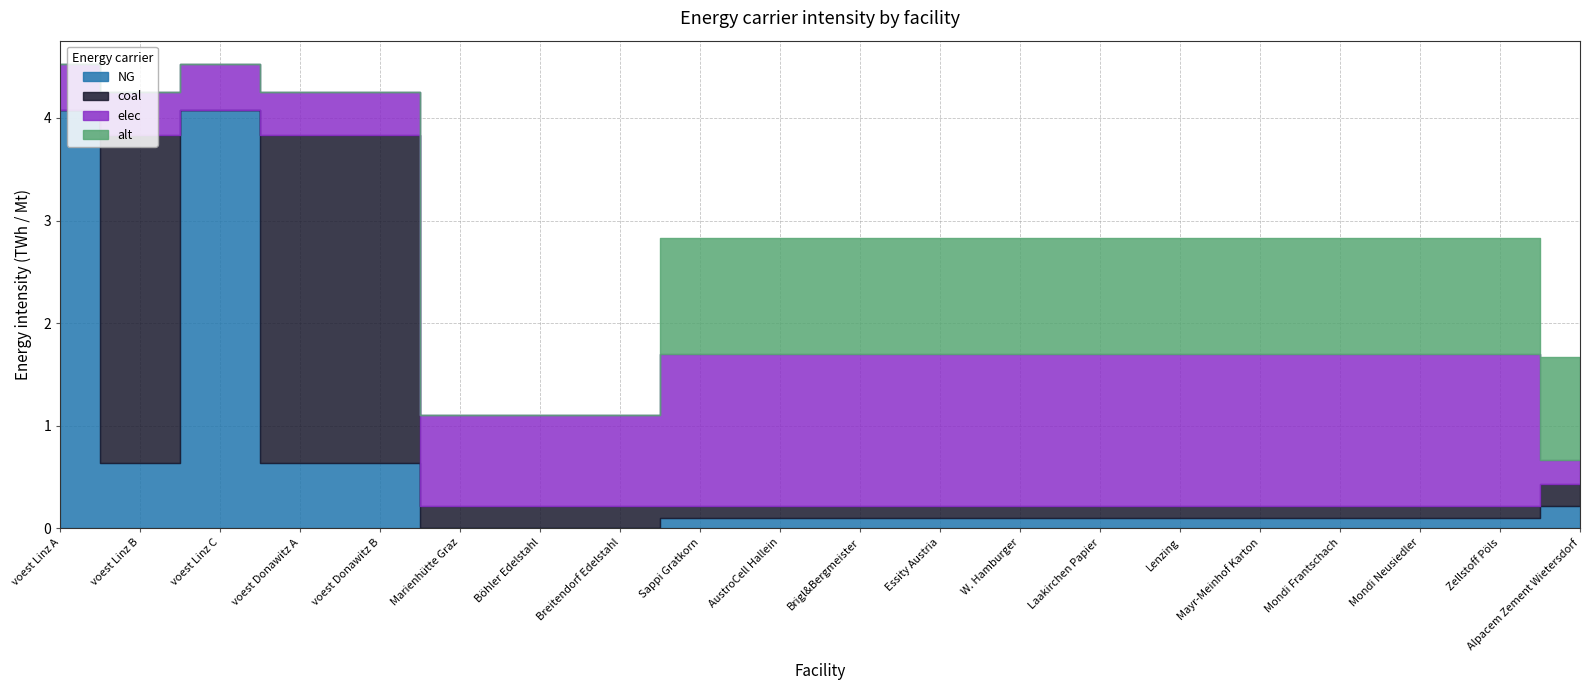

Rank the series at Essity Austria from lowest to highest value.

NG, coal, alt, elec